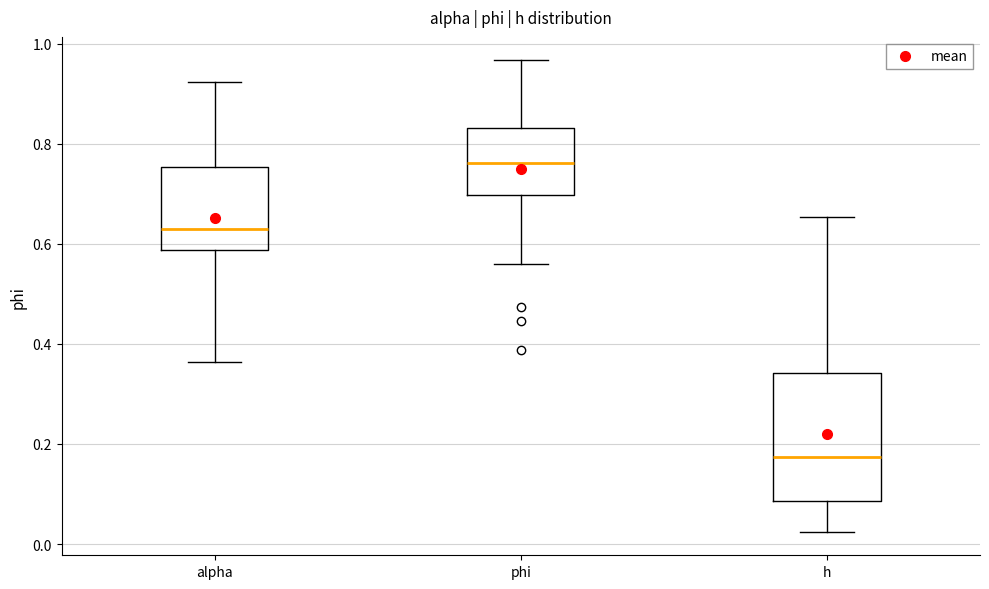

Which box is the tallest, from its lower edge to its upper edge?

h